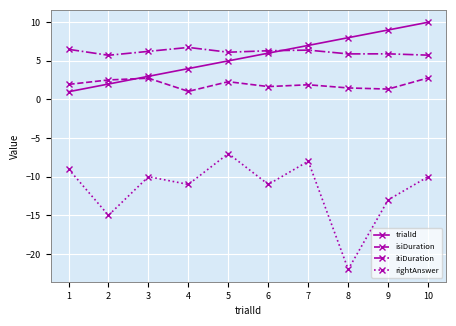

Is the value of isiDuration at 4 greater than the value of rightAnswer at 5?

Yes